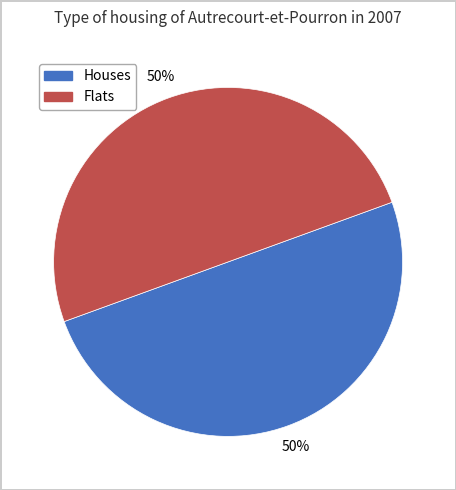

To the nearest percent, what is the average slice percentage?

50%